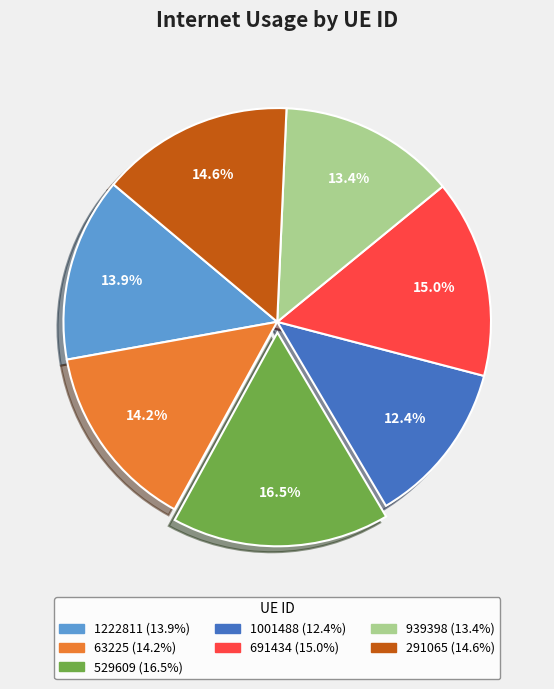

To the nearest percent, what is the difference between the 63225 and 1001488 slice percentages?

2%